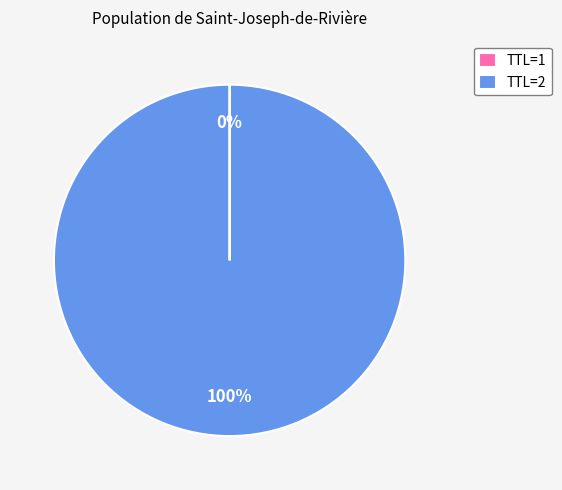

To the nearest percent, what is the average slice percentage?

50%